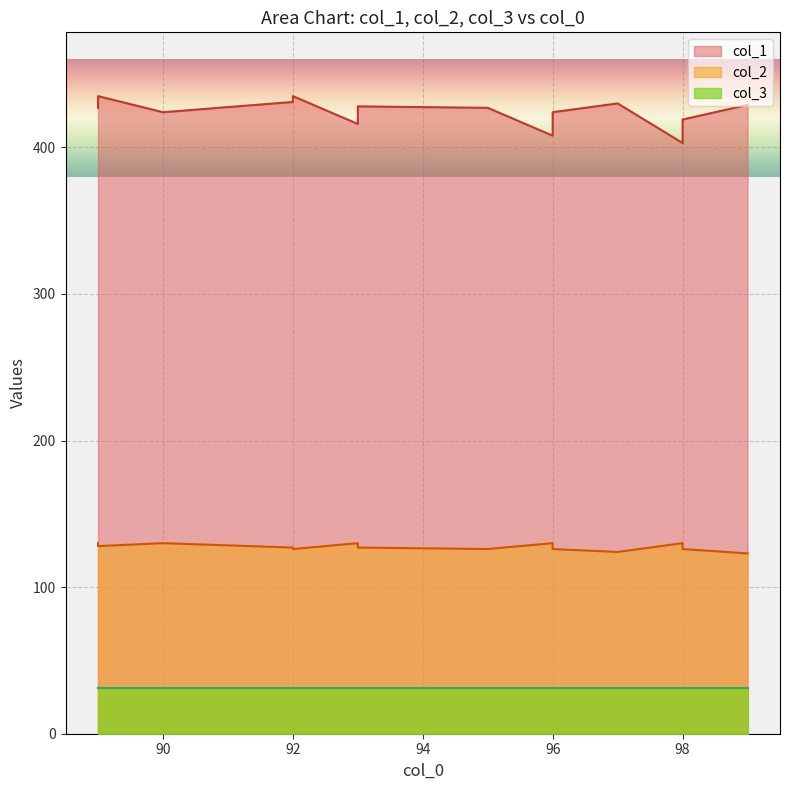

What is the lowest value of the col_1 series?

403